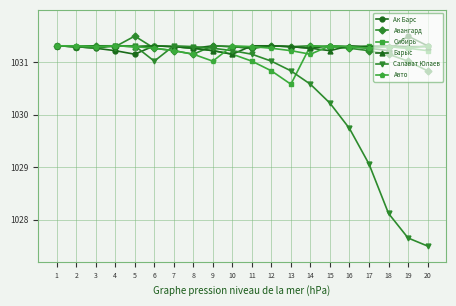

At how many categories does at least one series exceed 1029?

20